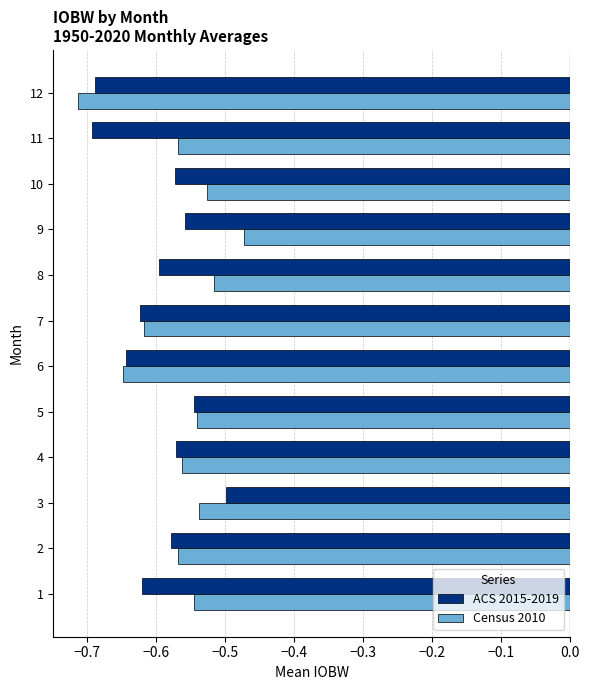

Which series has the largest total across all categories?

Census 2010